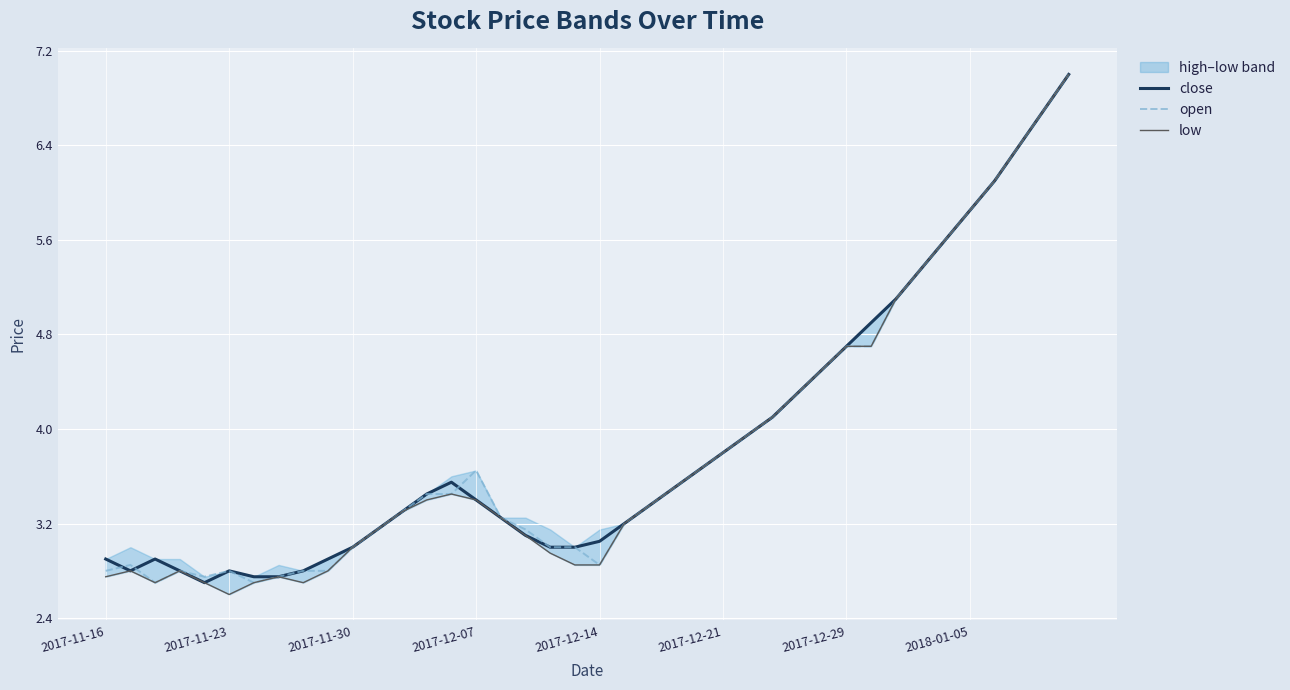

What is the total value across all series at 29?

13.5